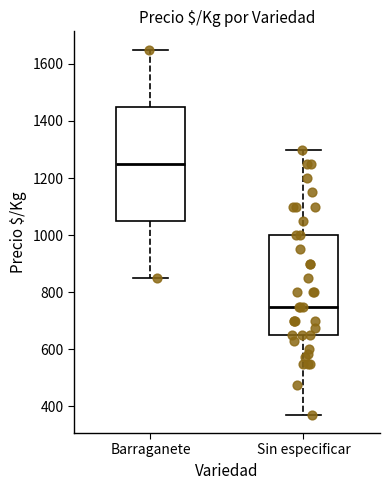

Comparing the boxes themselves (not the whiskers), which one is the tallest?

Barraganete